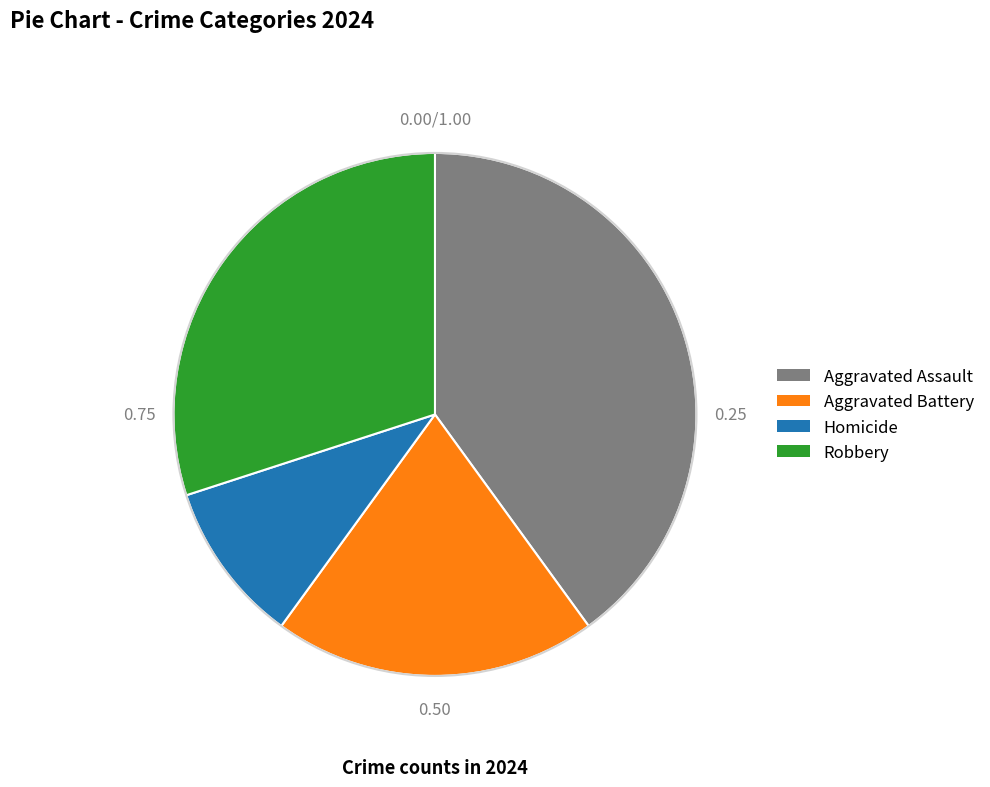

What is the smallest slice in the pie chart?

Homicide